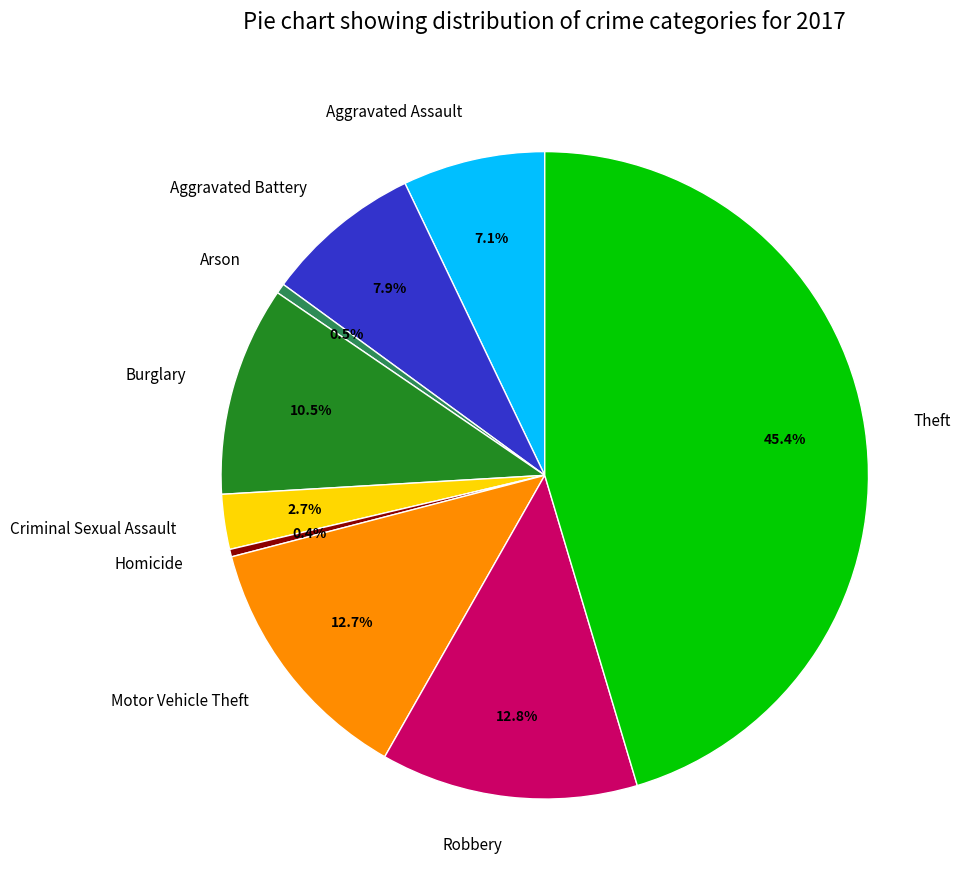

Approximately how many times larger is the value at Theft compared to Aggravated Assault?

6.4